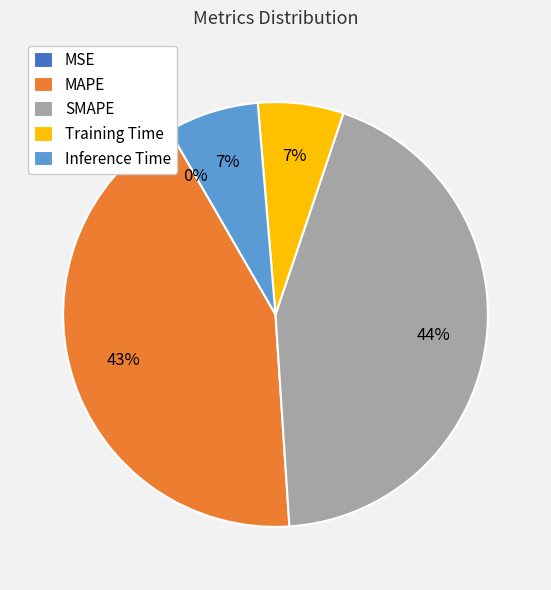

What is the ratio of the value at SMAPE to the value at MAPE?

1.0